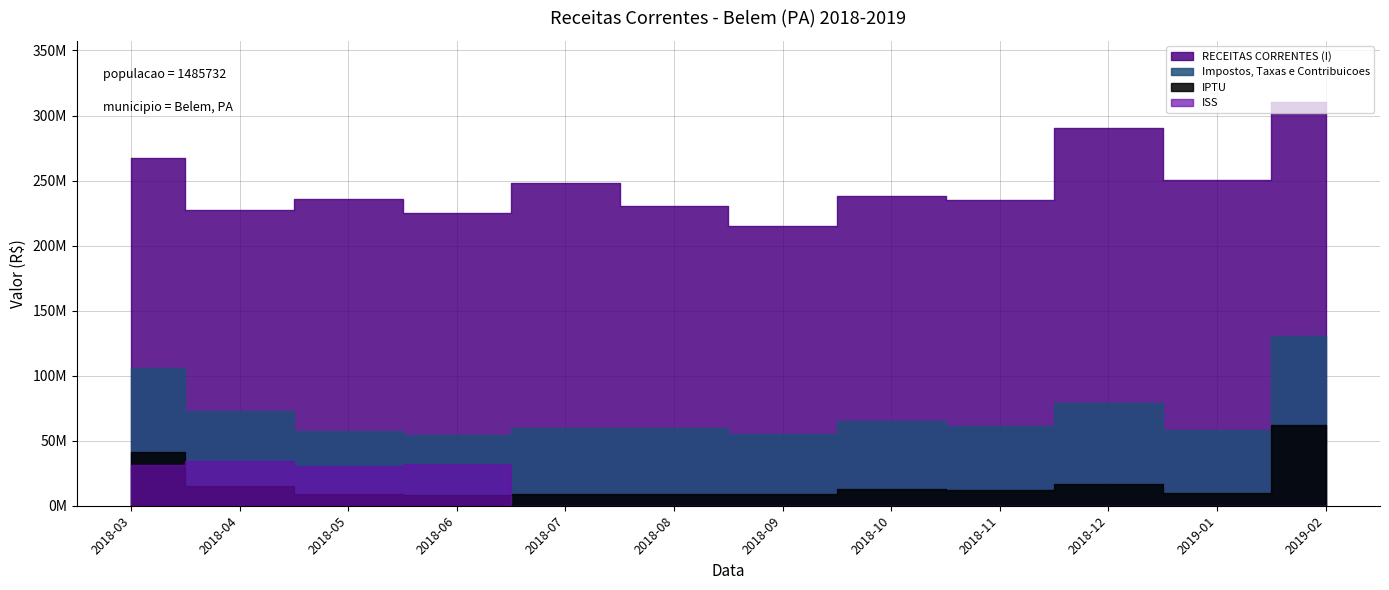

What is the label of the 10th point from the right?

2018-05